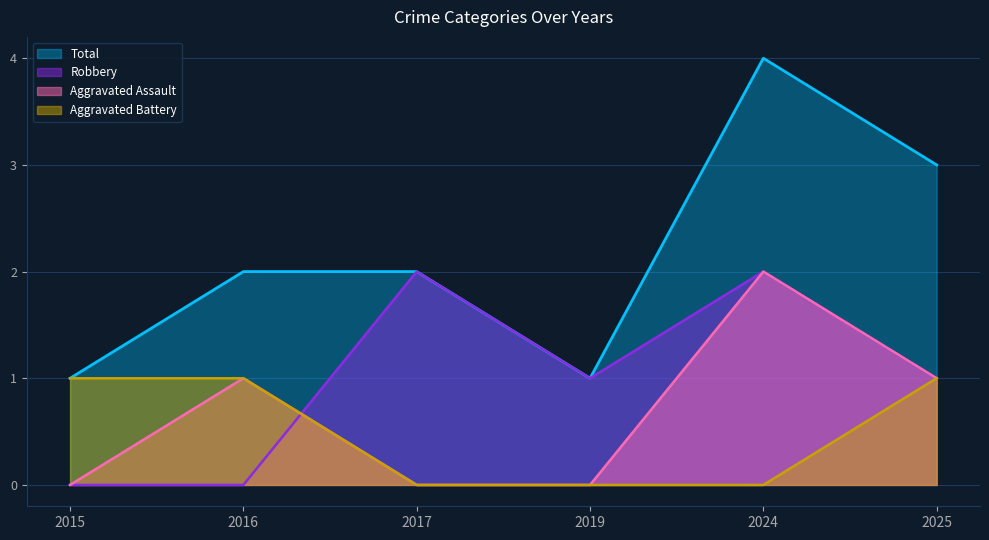

True or false: Aggravated Battery and Aggravated Assault cross at least once.

False